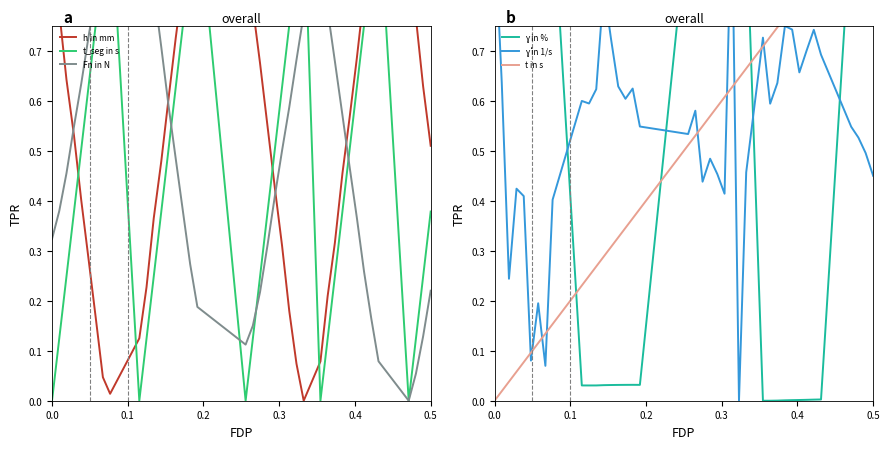

How many values in t_seg in s are above zero?

38